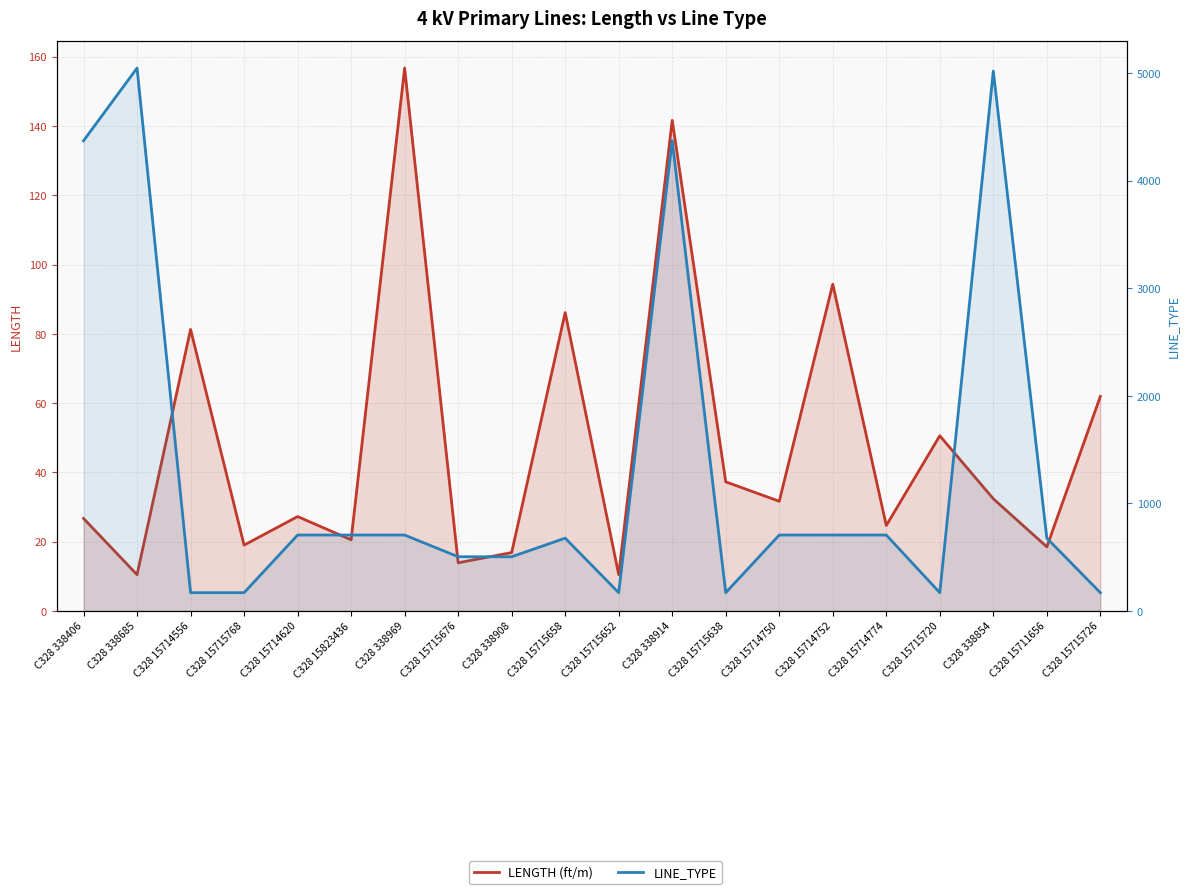

What is the sum of all LENGTH (ft/m) values?

961.9